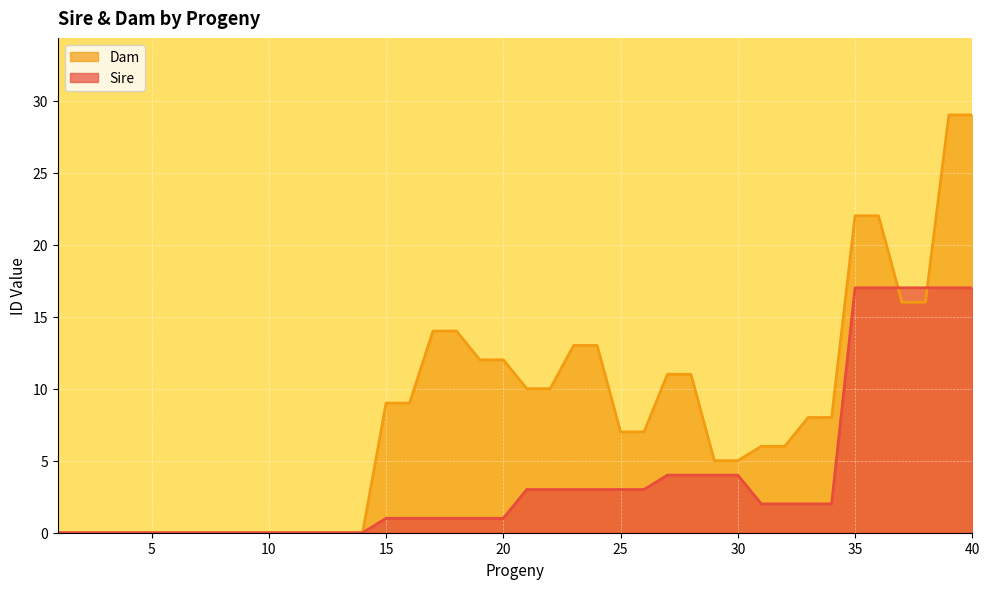

At which label does Sire reach its peak?

35